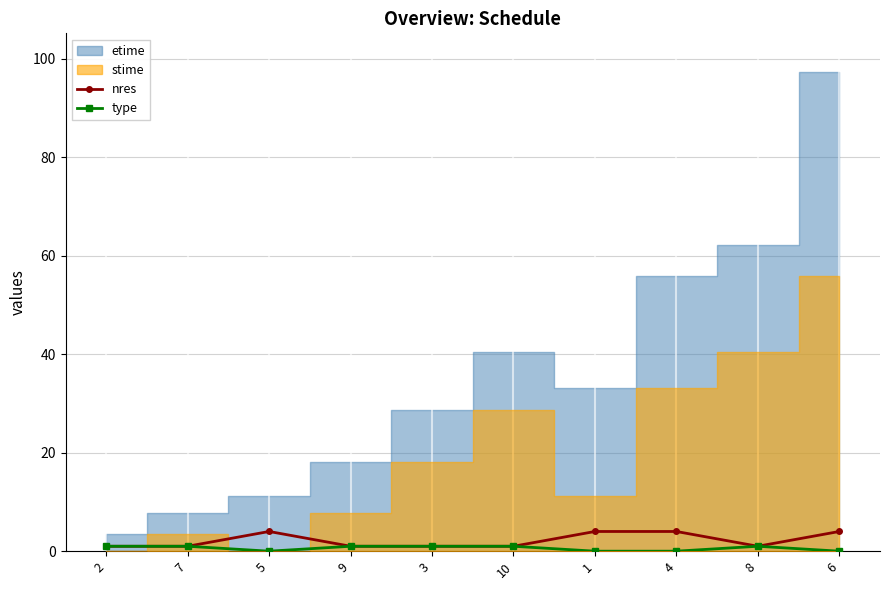

How many categories are shown in the chart?

10